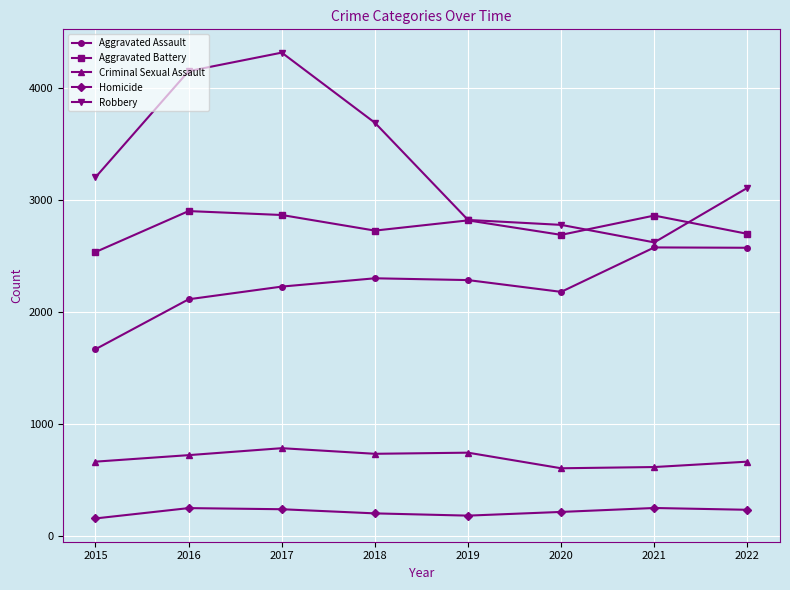

What is the difference between the Criminal Sexual Assault values at 2015 and 2021?

48